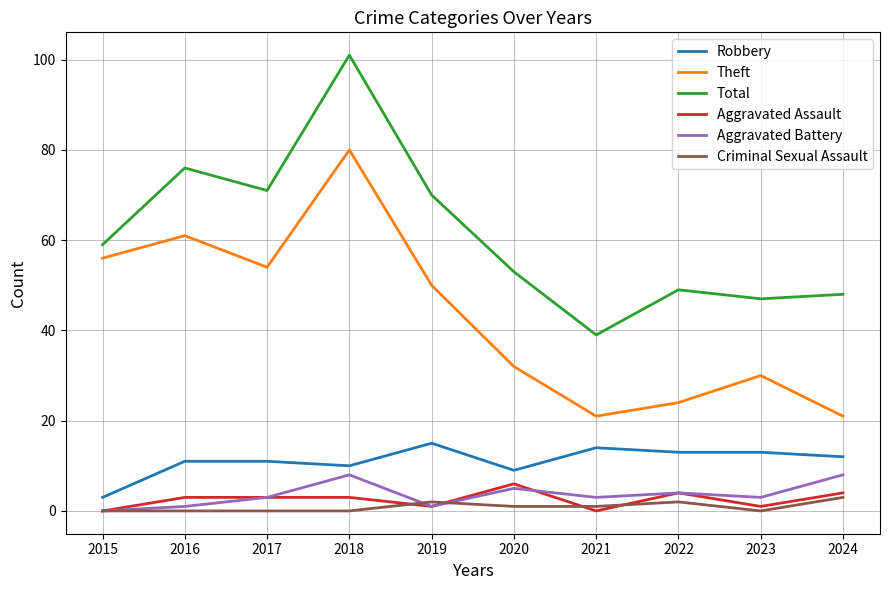

The Robbery series shows 9 at 2020. True or false?

True